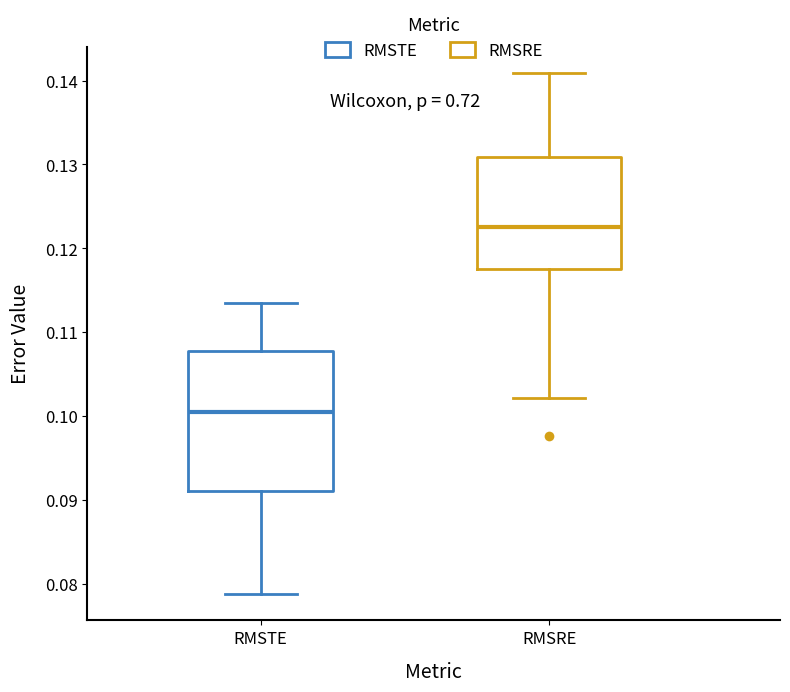

Which box is the tallest, from its lower edge to its upper edge?

RMSTE